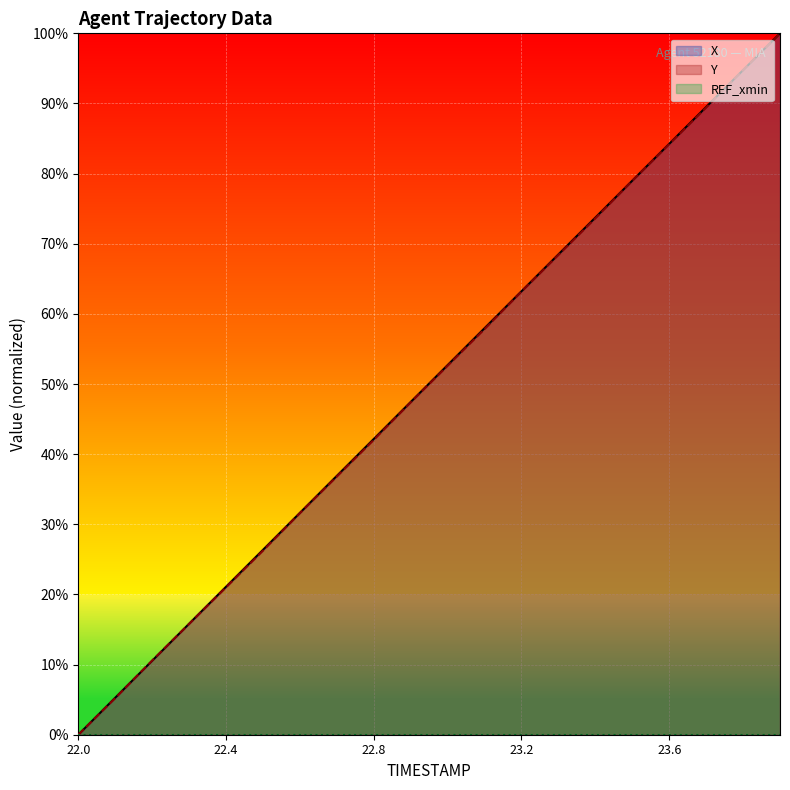

Reading right to left, list all the values displayed in this chart.

X: 23.9=100.0	23.8=94.8	23.7=89.5	23.6=84.2	23.5=79.0	23.4=73.7	23.3=68.5	23.2=63.2	23.1=58.0	23.0=52.7	22.9=47.4	22.8=42.2	22.7=36.9	22.6=31.6	22.5=26.4	22.4=21.1	22.3=15.8	22.2=10.5	22.1=5.3	22.0=0.0
Y: 23.9=100.0	23.8=94.8	23.7=89.4	23.6=84.2	23.5=79.0	23.4=73.6	23.3=68.4	23.2=63.2	23.1=57.8	23.0=52.6	22.9=47.4	22.8=42.0	22.7=36.8	22.6=31.6	22.5=26.2	22.4=21.0	22.3=15.8	22.2=10.6	22.1=5.2	22.0=0.0